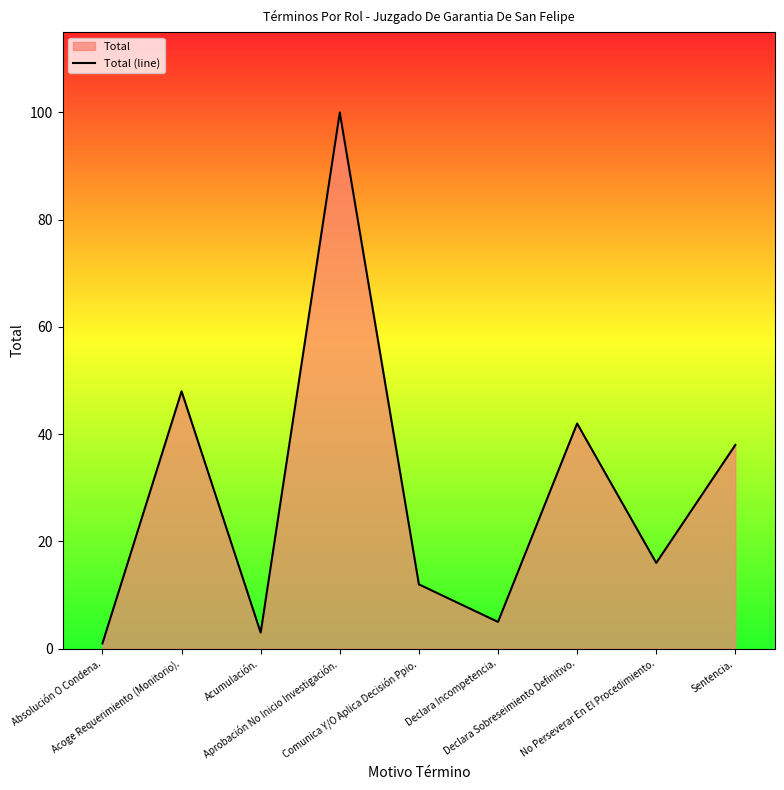

List the labels in order of value, smallest first.

Absolución O Condena., Acumulación., Declara Incompetencia., Comunica Y/O Aplica Decisión Ppio., No Perseverar En El Procedimiento., Sentencia., Declara Sobreseimiento Definitivo., Acoge Requerimiento (Monitorio)., Aprobación No Inicio Investigación.